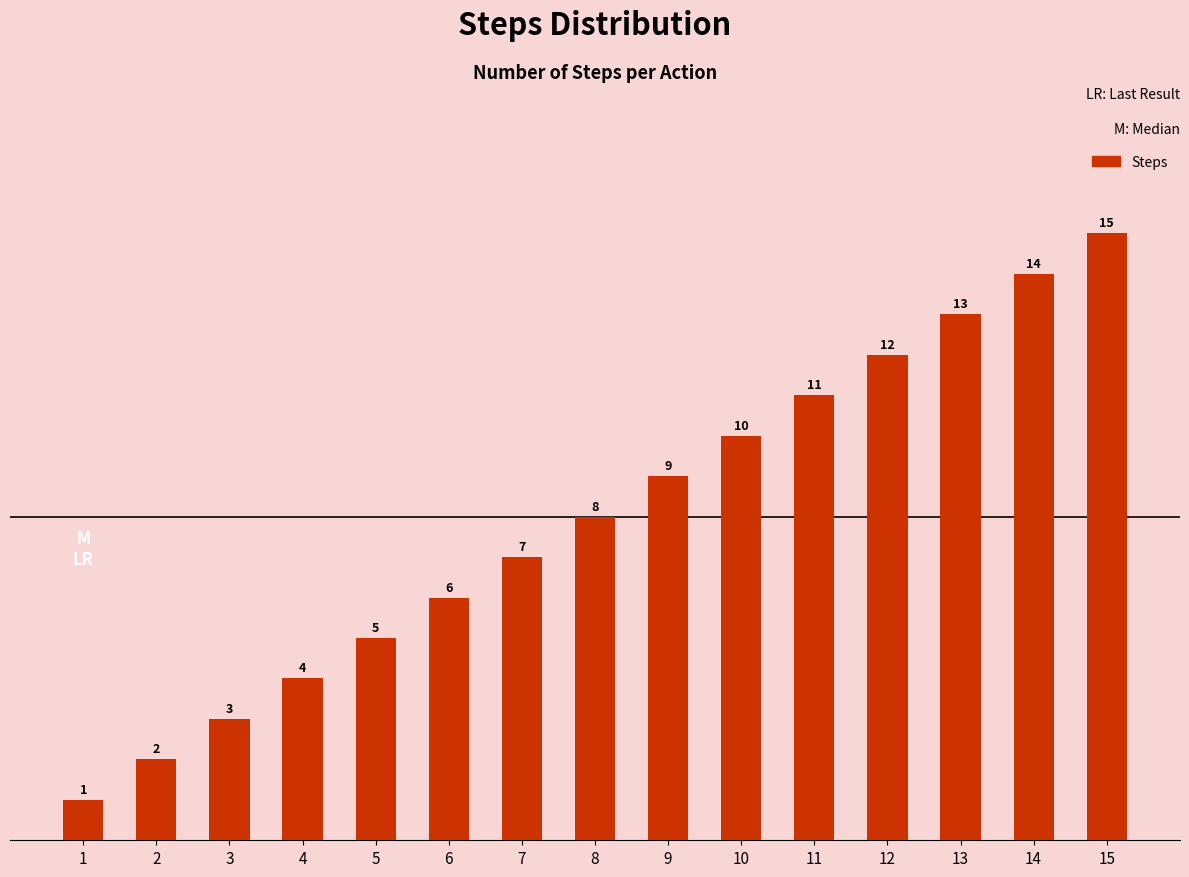

What is the value of the 3rd bar from the left?

3